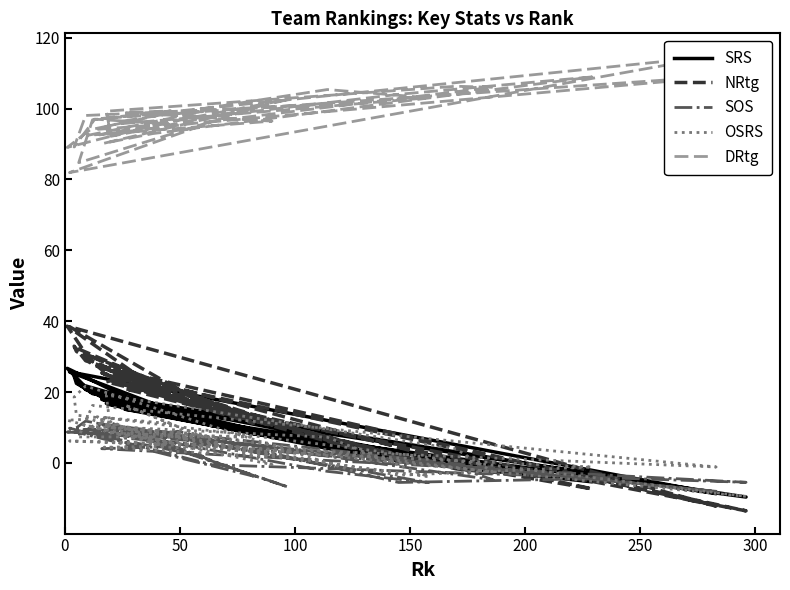

The SRS series shows 21.5 at 14. True or false?

False